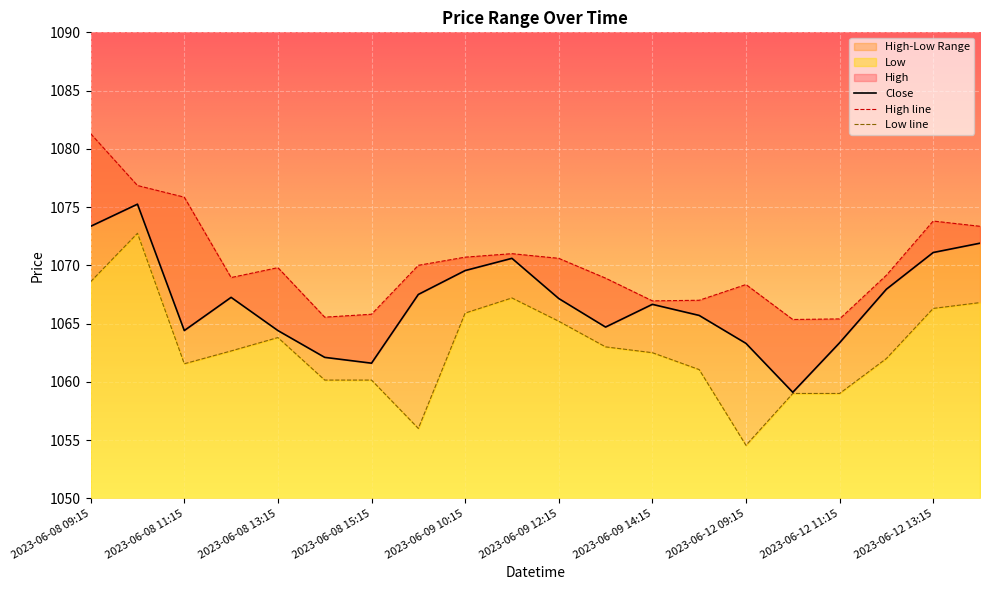

What is the sum of the High values at 2023-06-08 09:15 and 2023-06-09 09:15?

2151.3